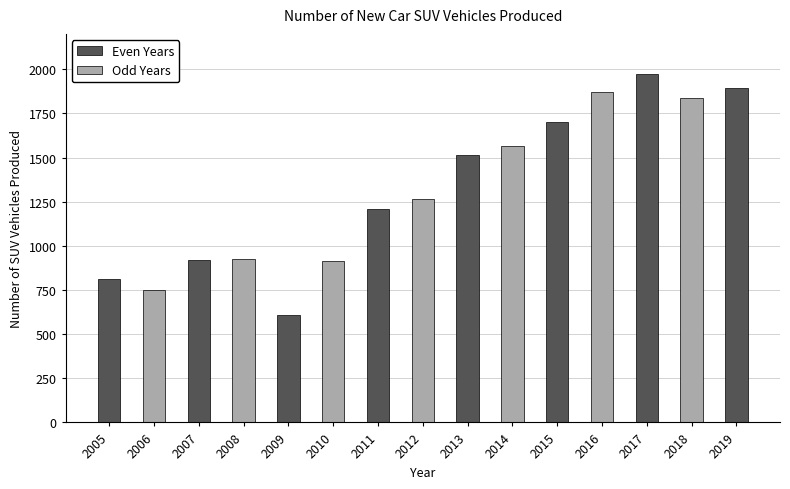

Are the bars horizontal?

No